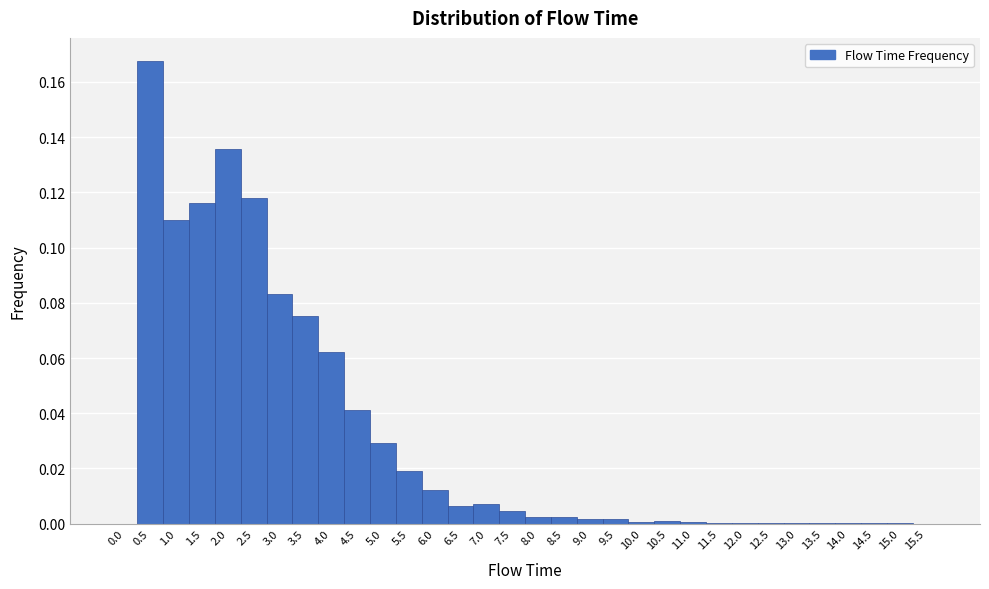

Reading left to right, list every bar in this chart as the range it spans on the x-axis followed by its height. The values are not printed on the chart, so give them approximately, as read against the axis.

-0.25 to 0.25: 0
0.25 to 0.75: 0.168
0.75 to 1.25: 0.110
1.25 to 1.75: 0.116
1.75 to 2.25: 0.136
2.25 to 2.75: 0.118
2.75 to 3.25: 0.084
3.25 to 3.75: 0.076
3.75 to 4.25: 0.062
4.25 to 4.75: 0.042
4.75 to 5.25: 0.030
5.25 to 5.75: 0.018
5.75 to 6.25: 0.012
6.25 to 6.75: 0.006
6.75 to 7.25: 0.008
7.25 to 7.75: 0.004
7.75 to 8.25: 0.002
8.25 to 8.75: 0.002
8.75 to 9.25: under 0.002
9.25 to 9.75: under 0.002
9.75 to 10.25: under 0.002
10.25 to 10.75: under 0.002
10.75 to 11.25: under 0.002
11.25 to 11.75: under 0.002
11.75 to 12.25: under 0.002
12.25 to 12.75: under 0.002
12.75 to 13.25: under 0.002
13.25 to 13.75: under 0.002
13.75 to 14.25: under 0.002
14.25 to 14.75: under 0.002
14.75 to 15.25: under 0.002
15.25 to 15.75: 0